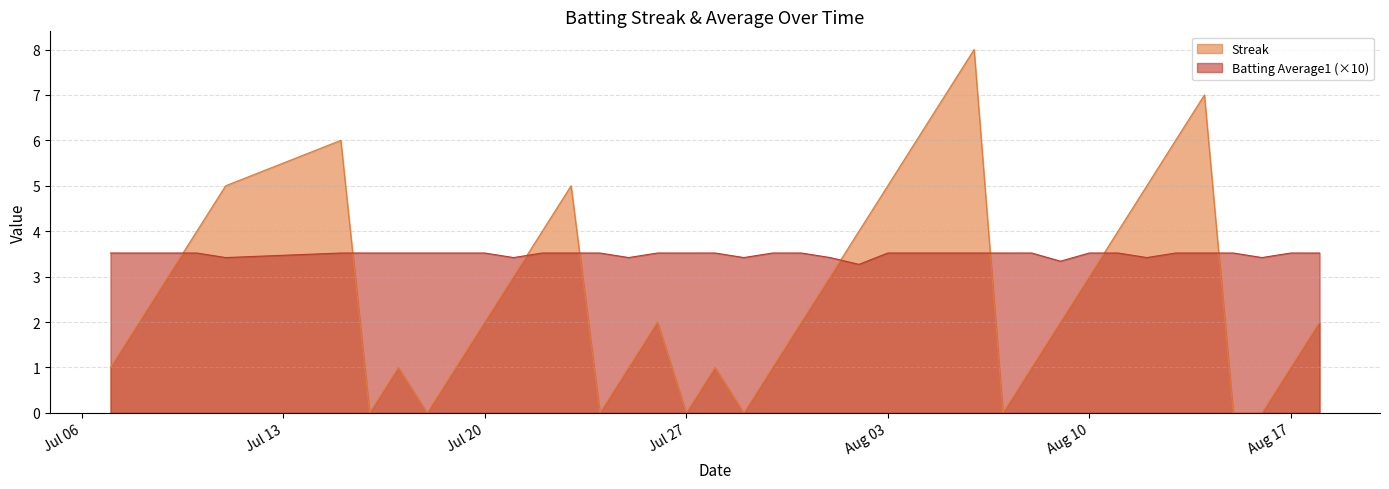

What is the difference between the maximum and minimum values in the Streak series?

8.0